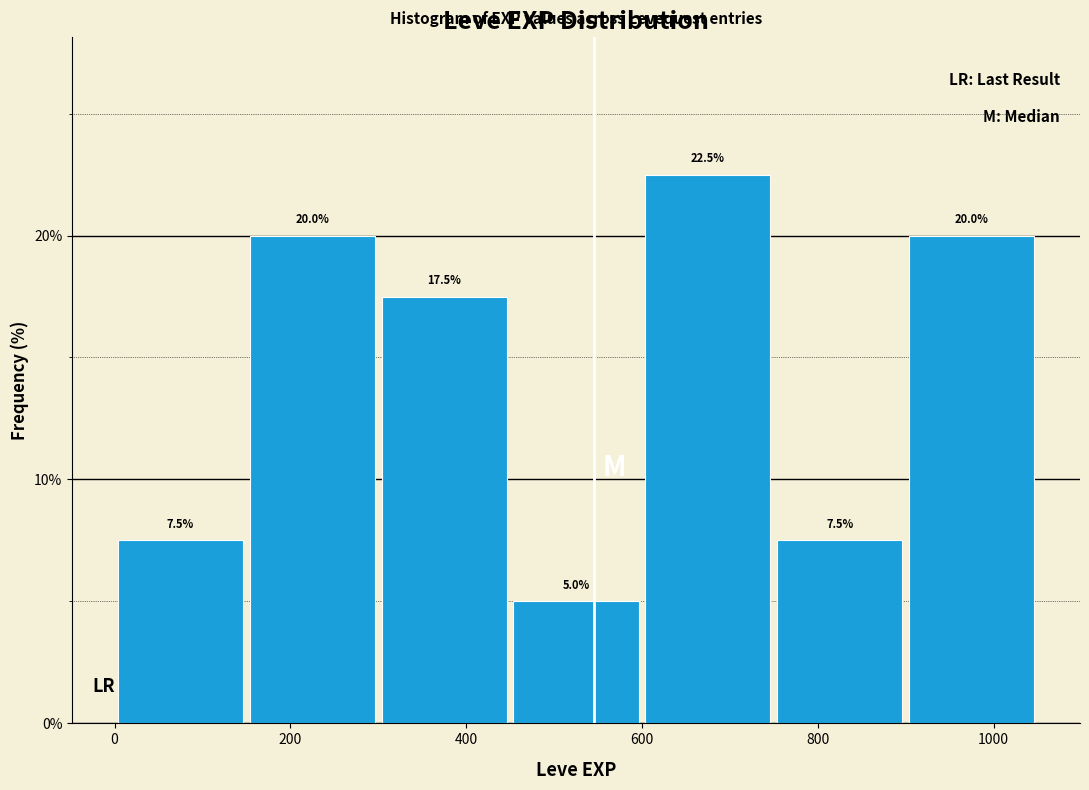

Over which range of the x-axis is the bar tallest?

600 to 750